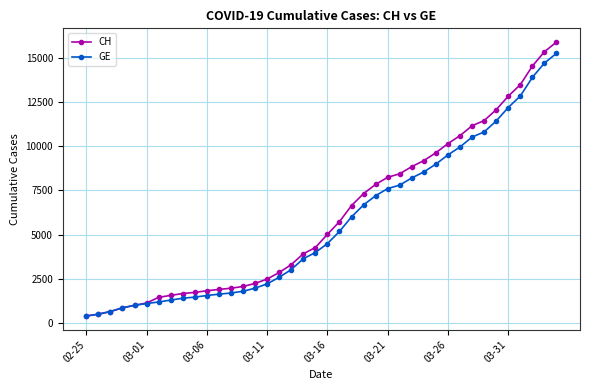

What is the lowest value of the CH series?

375